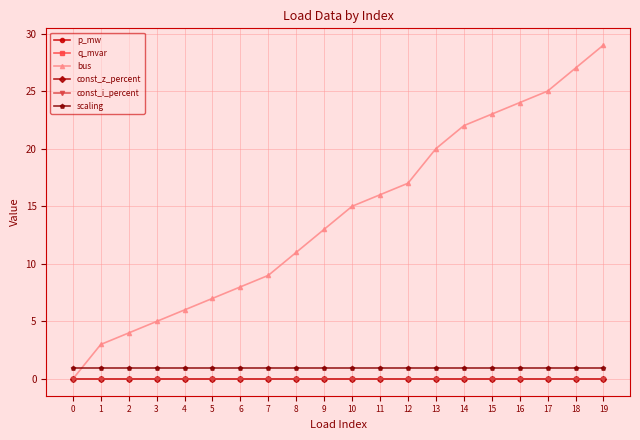

Is this an area chart (filled region under the line)?

No